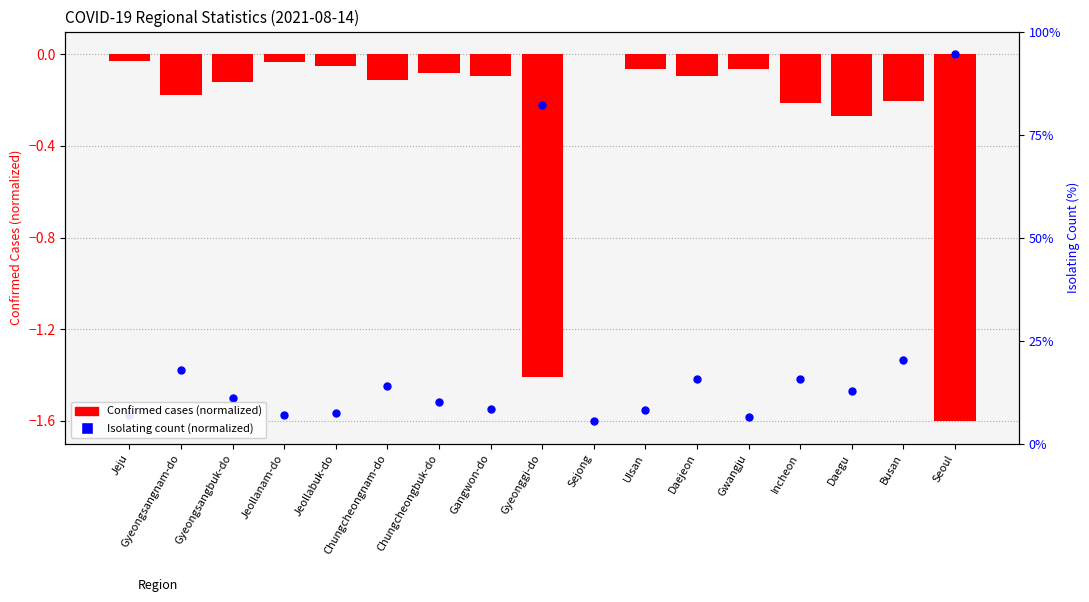

At which category is the sum across all series the highest?

Daejeon